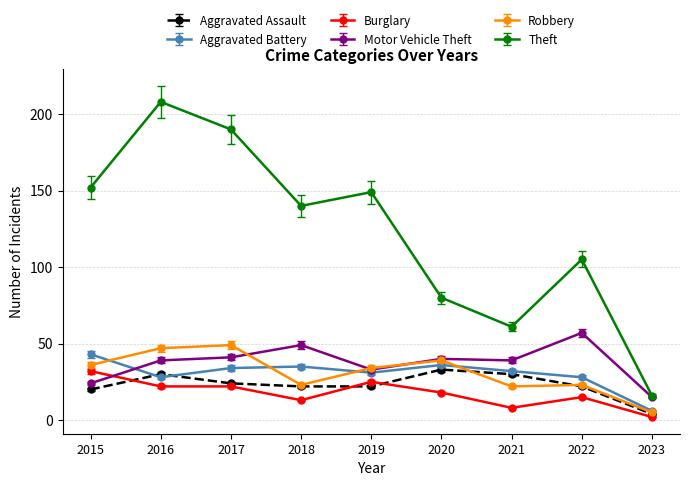

Is the value of Robbery at 2016 greater than the value of Motor Vehicle Theft at 2019?

Yes